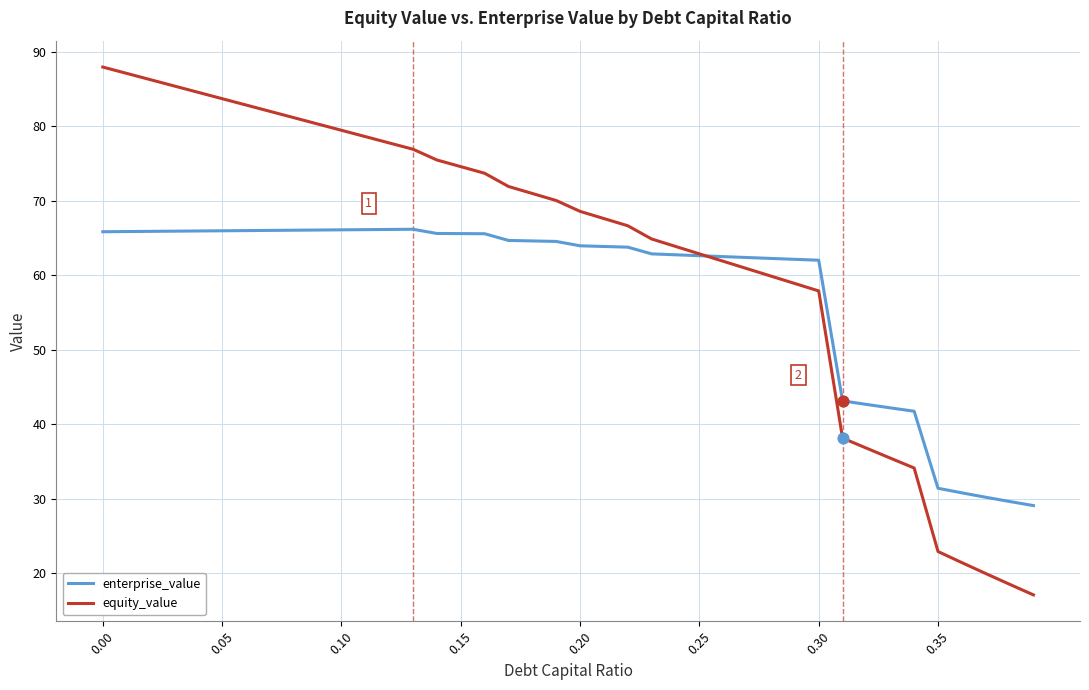

What are all the series names shown in the legend?

enterprise_value, equity_value